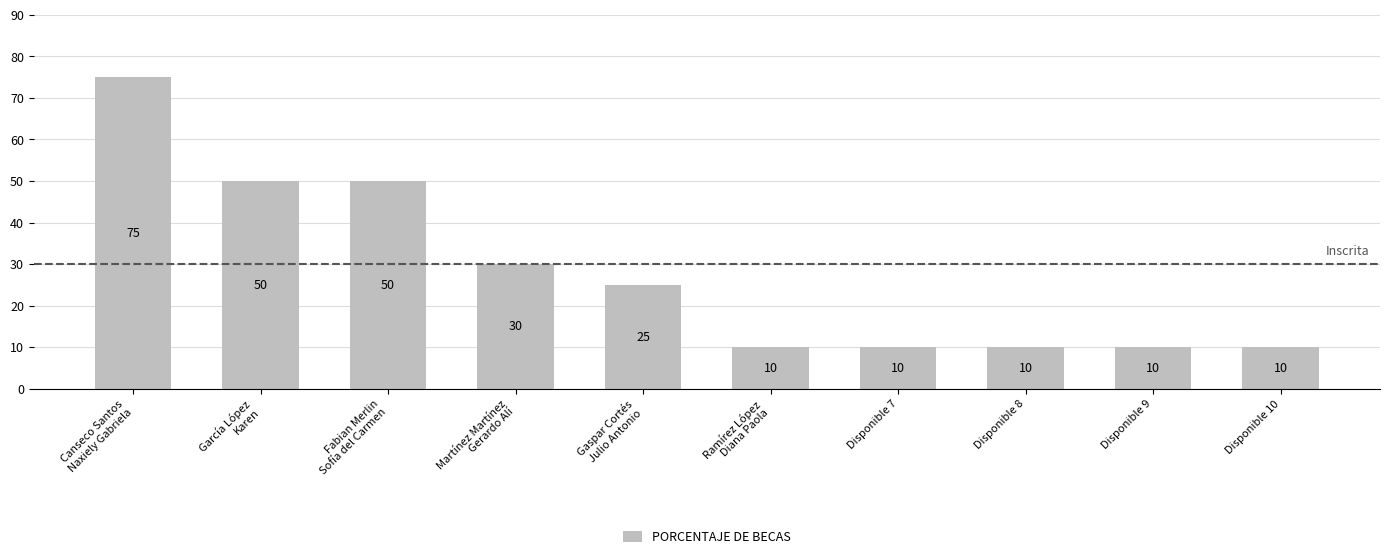

What is the label of the 7th bar from the right?

Martínez Martínez
Gerardo Alí